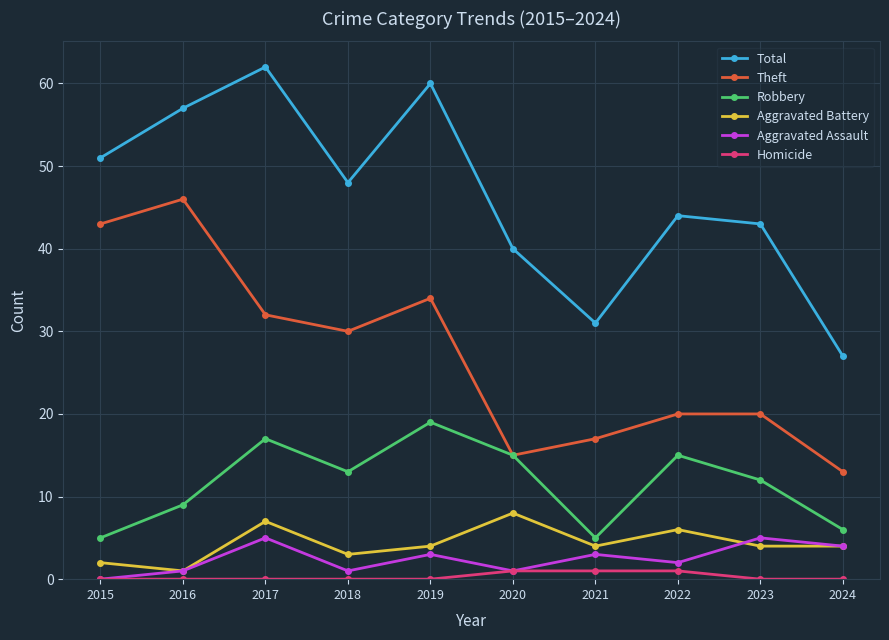

True or false: Total has more than 2 interior local peaks.

True